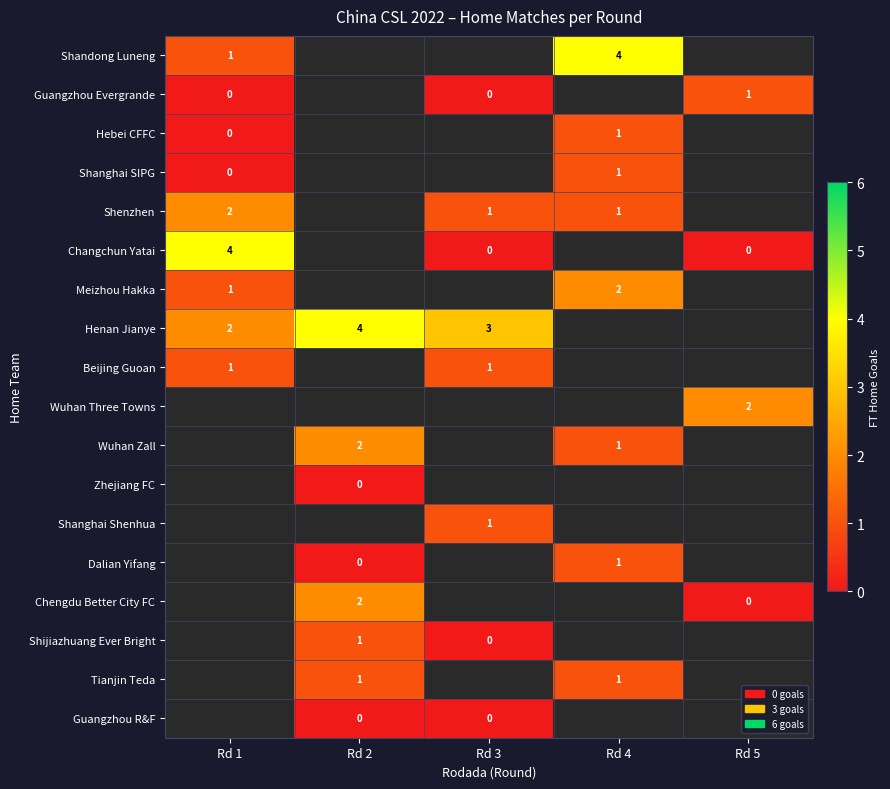

Is it true that Meizhou Hakka equals 2 at Rd 1?

False